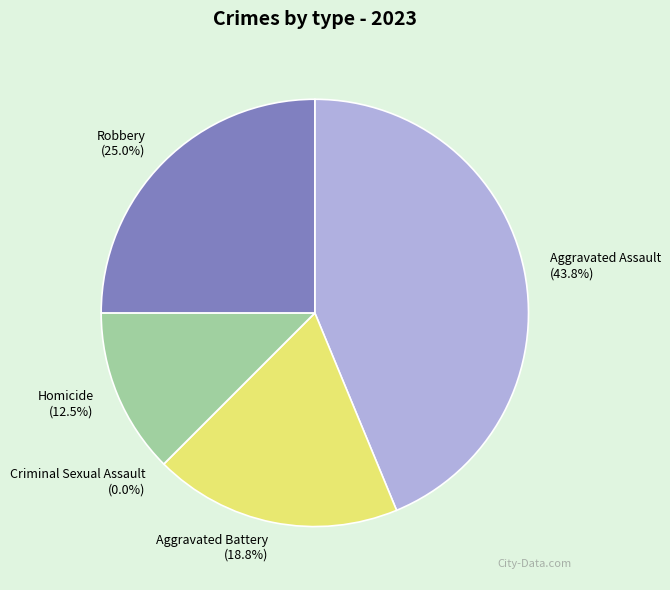

The Aggravated Assault slice represents 44% of the pie. True or false?

True